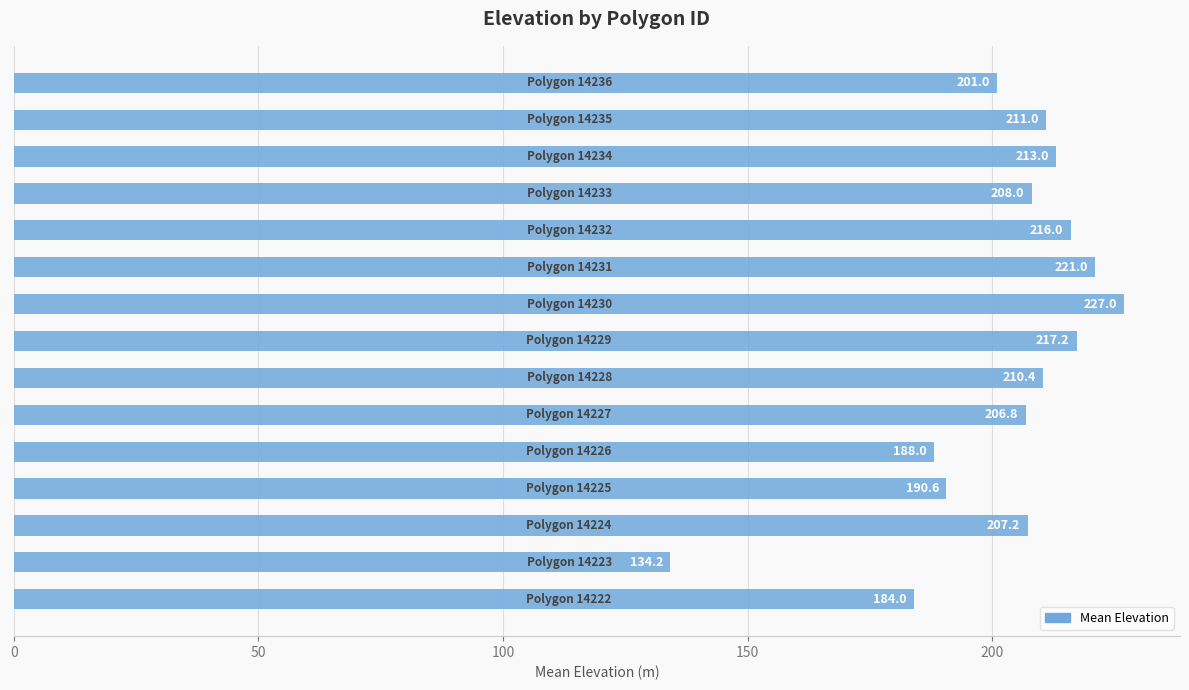

What is the difference between the maximum and minimum values?

92.8